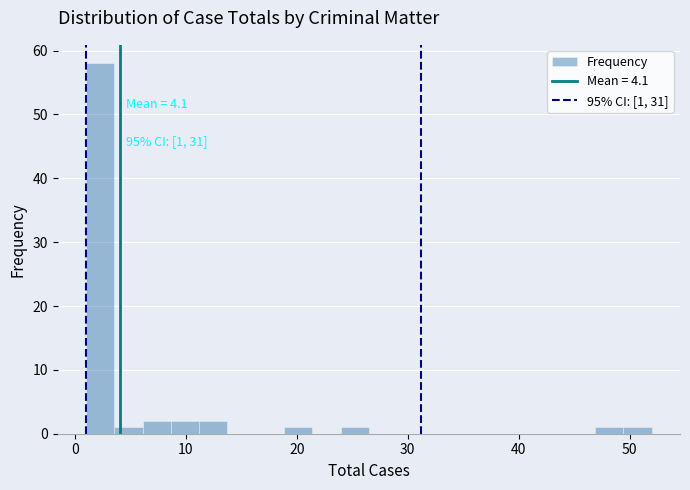

Around what value on the x-axis is the tallest bar? Give the approximate position of its centre, as read against the axis.

2